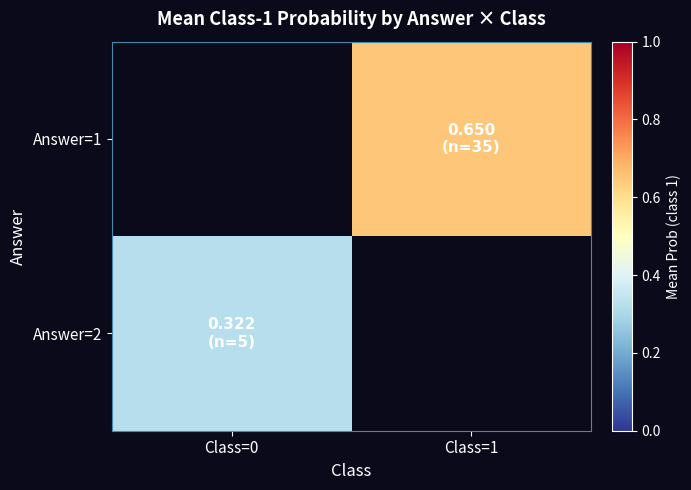

List the series in order of their overall mean, highest first.

Answer=1, Answer=2